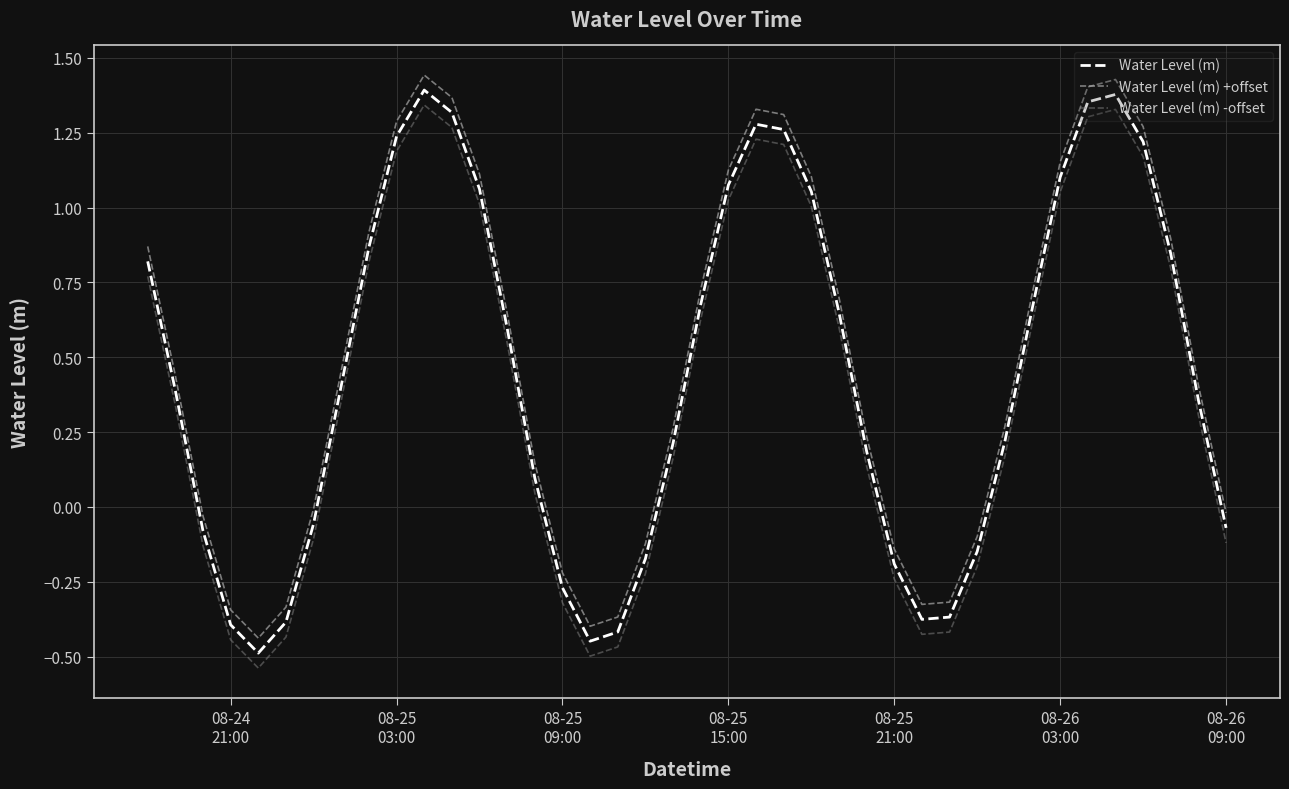

What is the difference between the maximum and minimum values in the Water Level (m) +offset series?

1.9